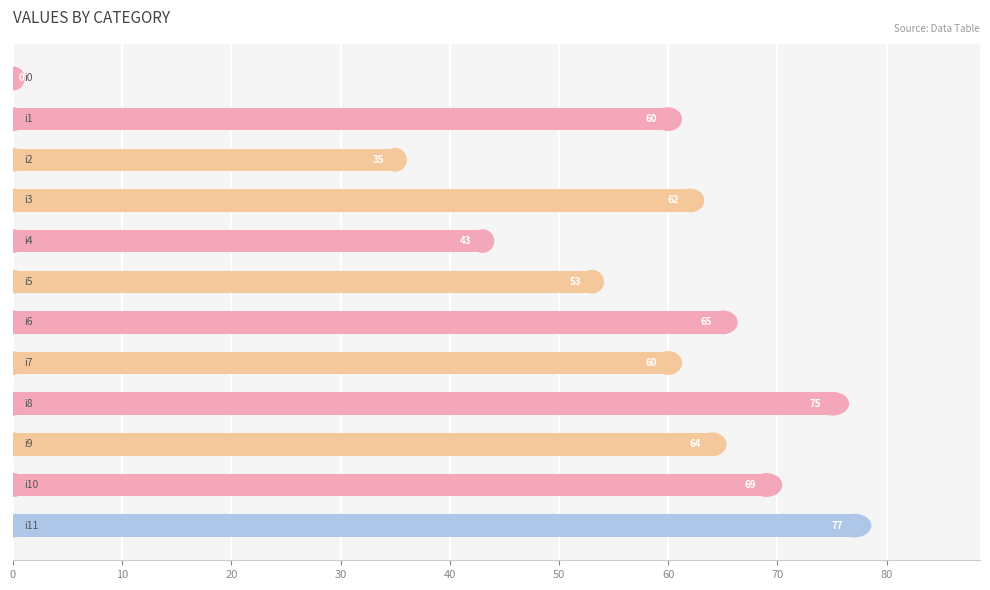

What is the greatest value displayed?

77